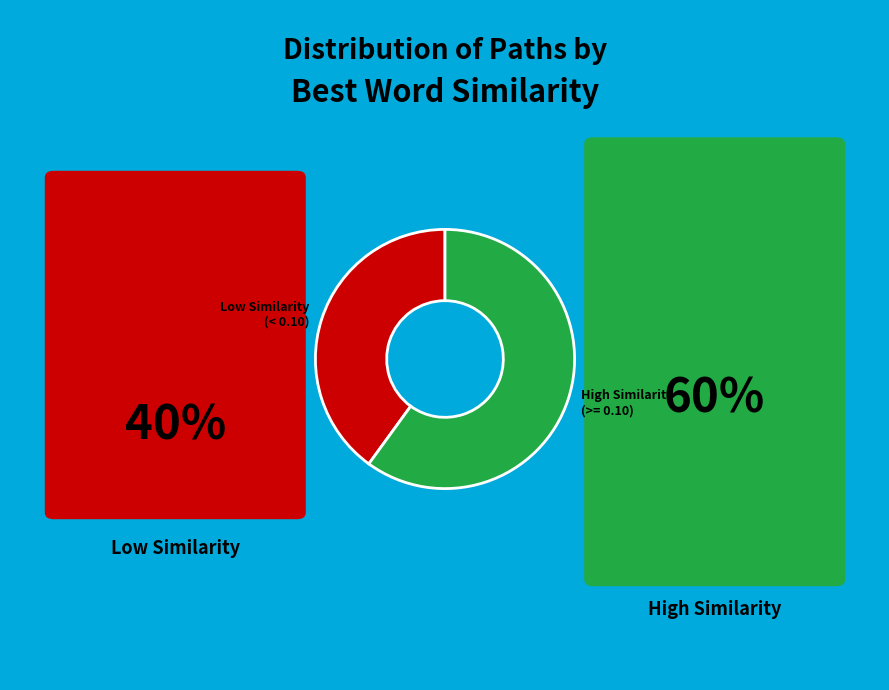

What is the largest slice in the pie chart?

High Similarity (>= 0.10)